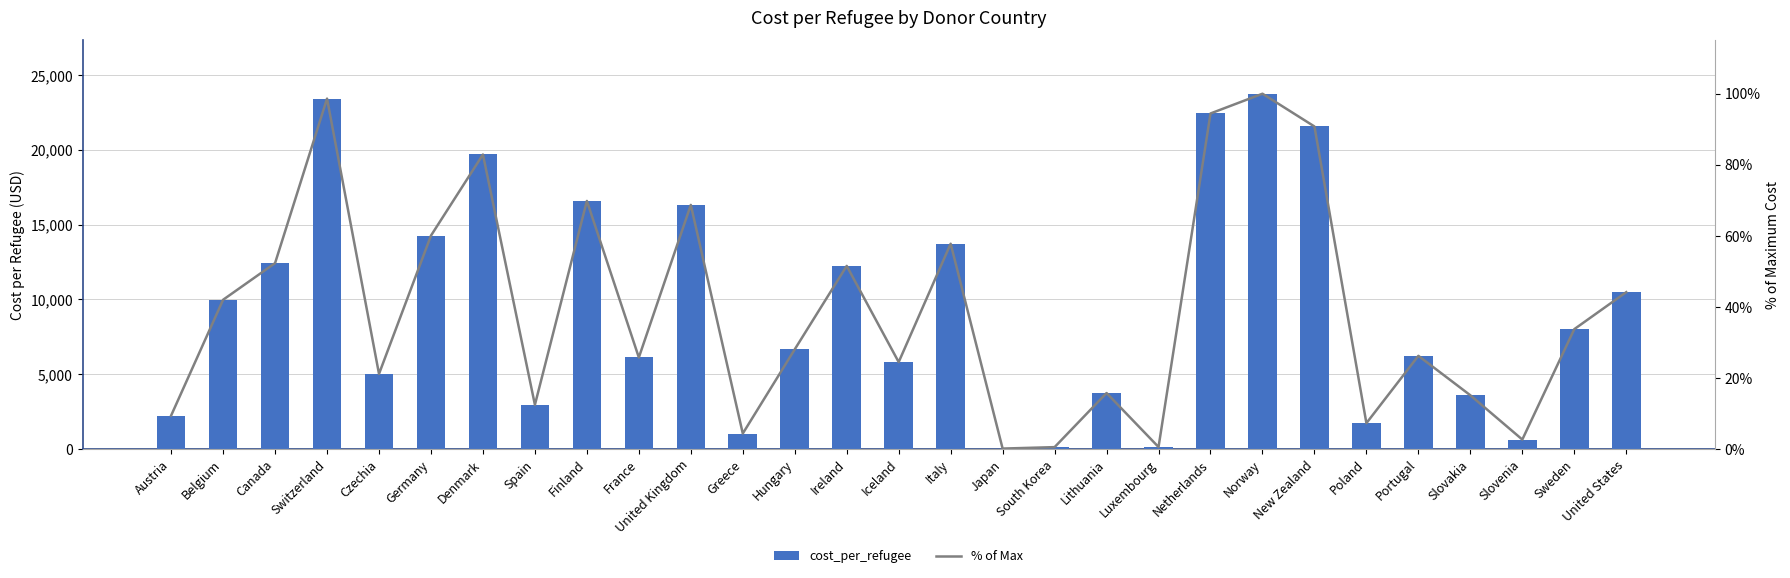

Rank the series by their average value, from highest to lowest.

cost_per_refugee, % of Max